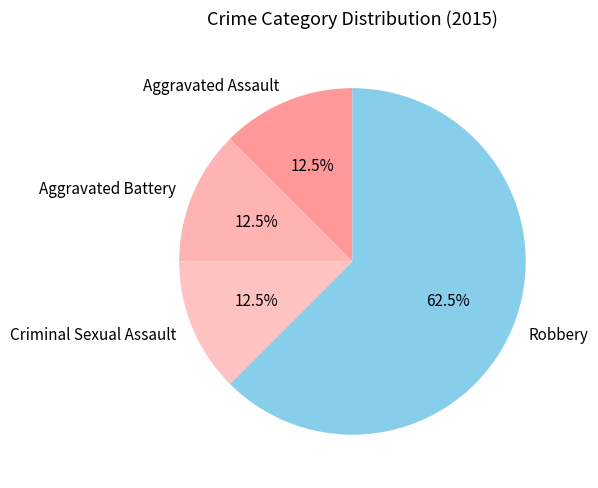

Which has a higher value, Criminal Sexual Assault or Robbery?

Robbery